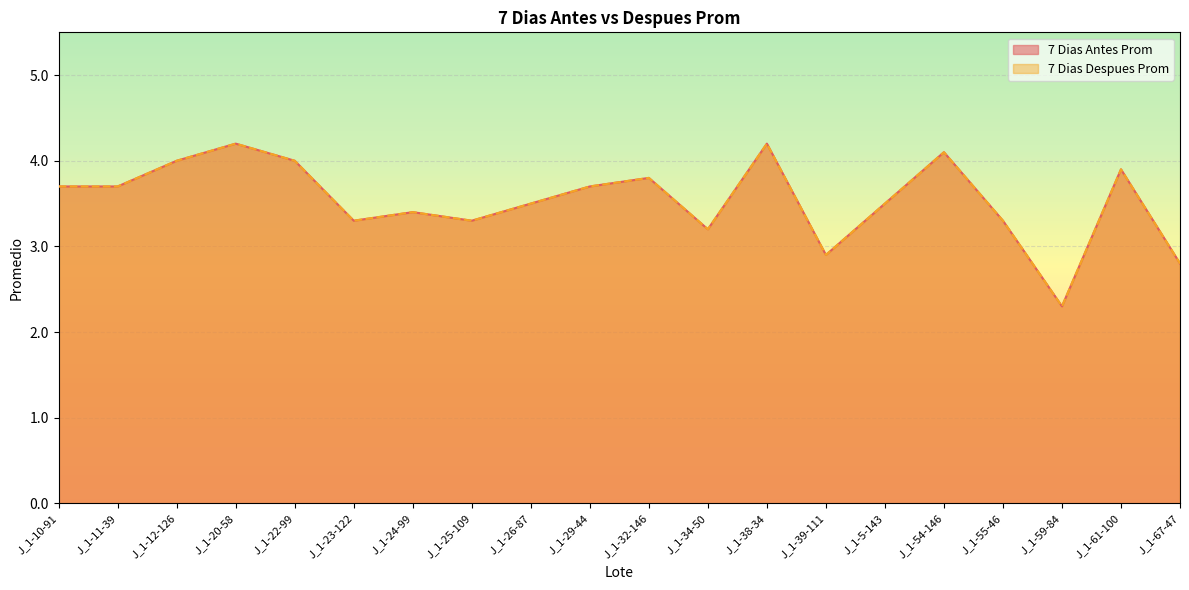

True or false: 7 Dias Antes Prom has a value of 3.3 at J_1-55-46.

True